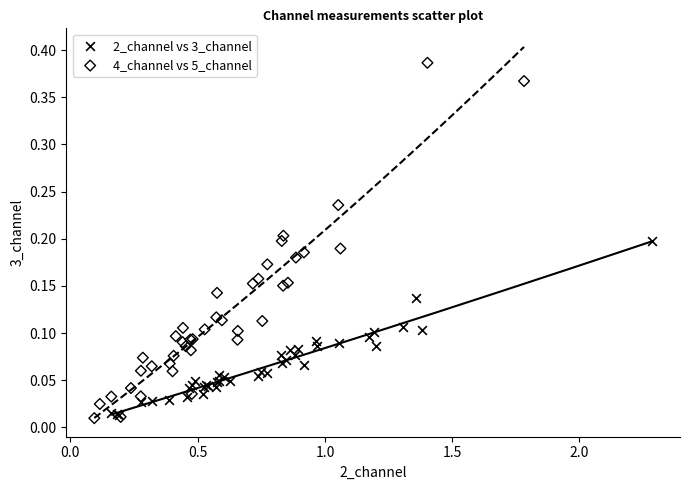

Which series reaches the maximum Y coordinate?

4_channel vs 5_channel